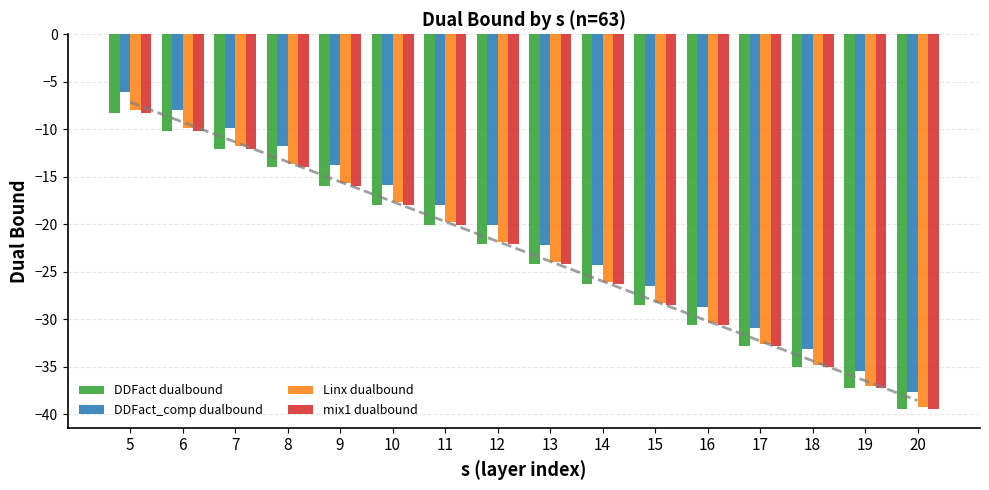

At which label is DDFact_comp dualbound closest to -21?

12